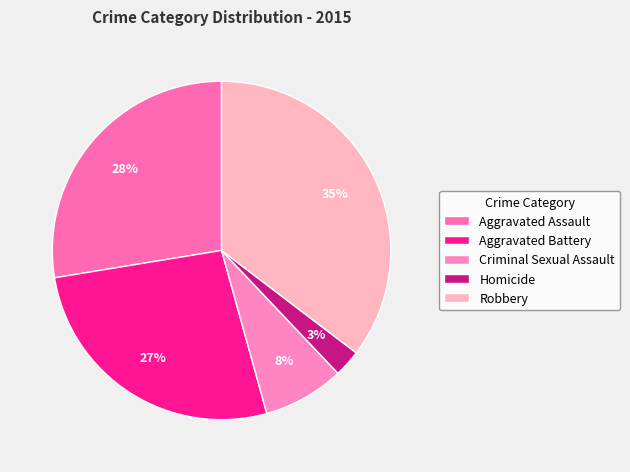

Is it true that Criminal Sexual Assault is 16% of the pie?

False